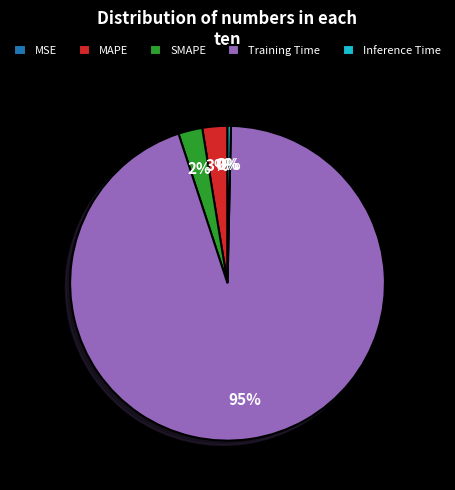

Is the sum of SMAPE and Training Time greater than half?

Yes